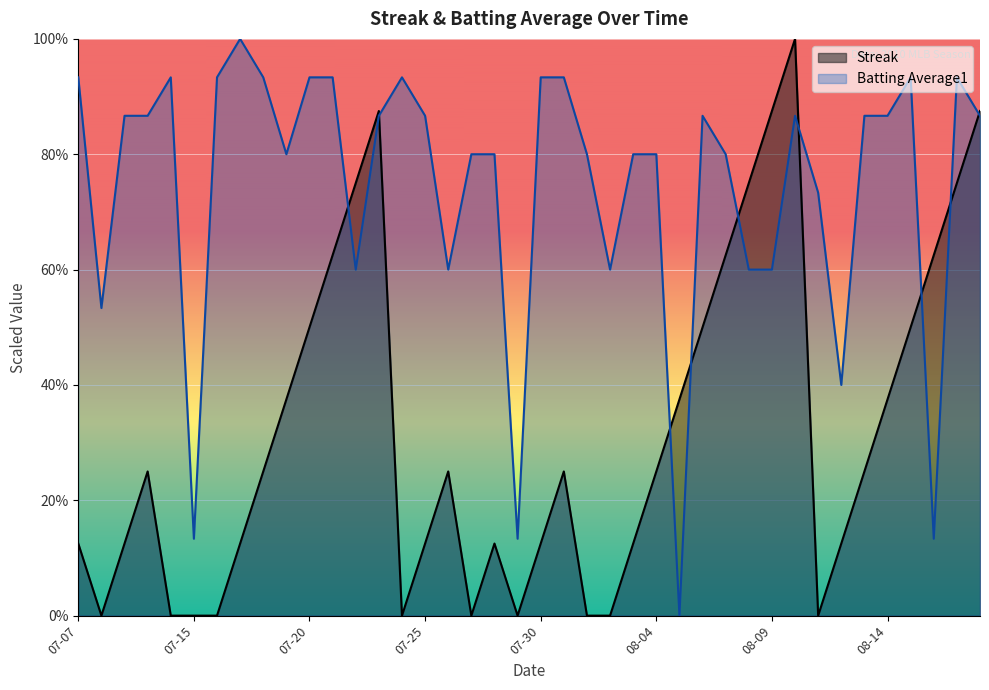

What are all the series names shown in the legend?

Streak, Batting Average1